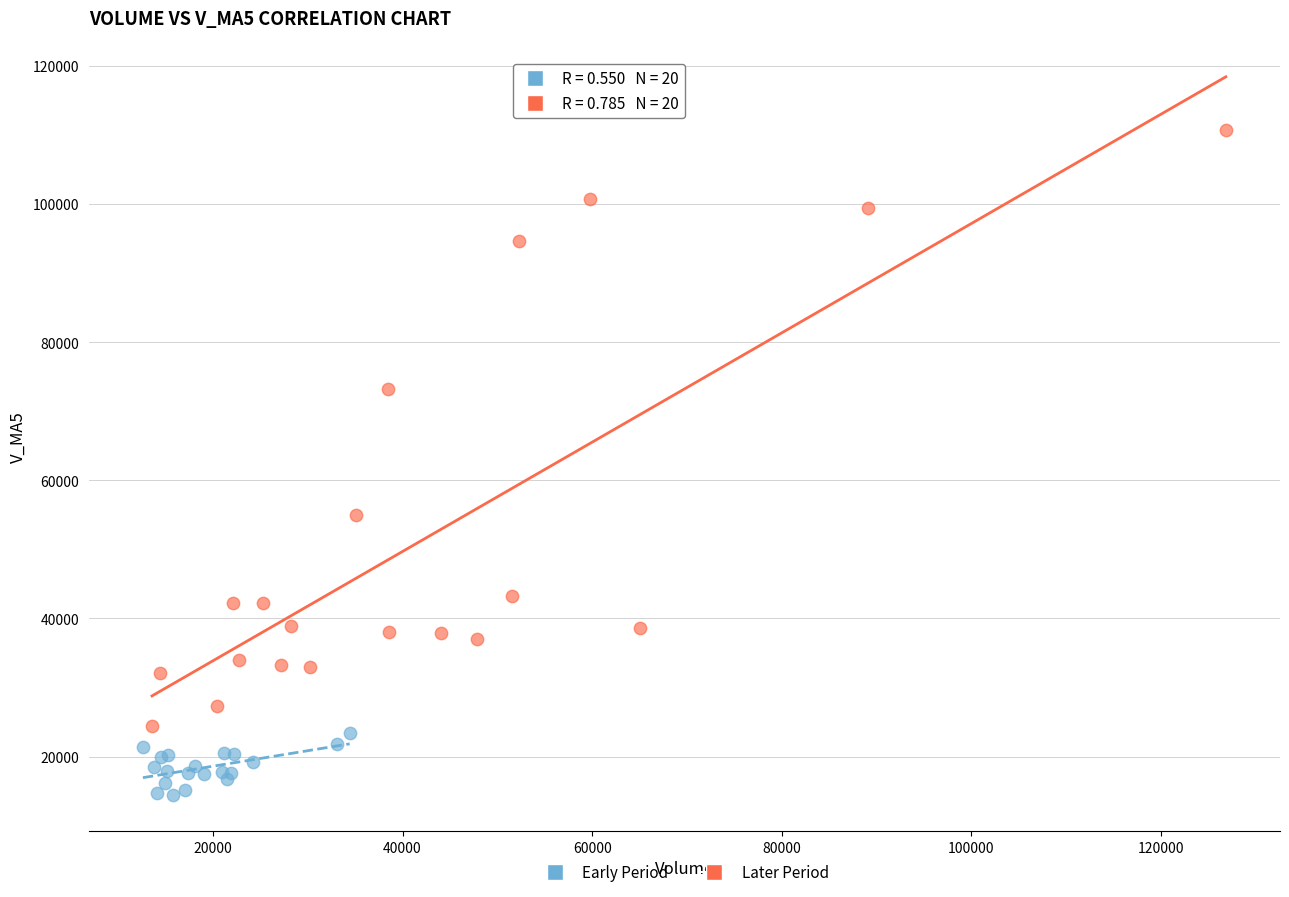

Which series contains the lowest Y value?

Early Period